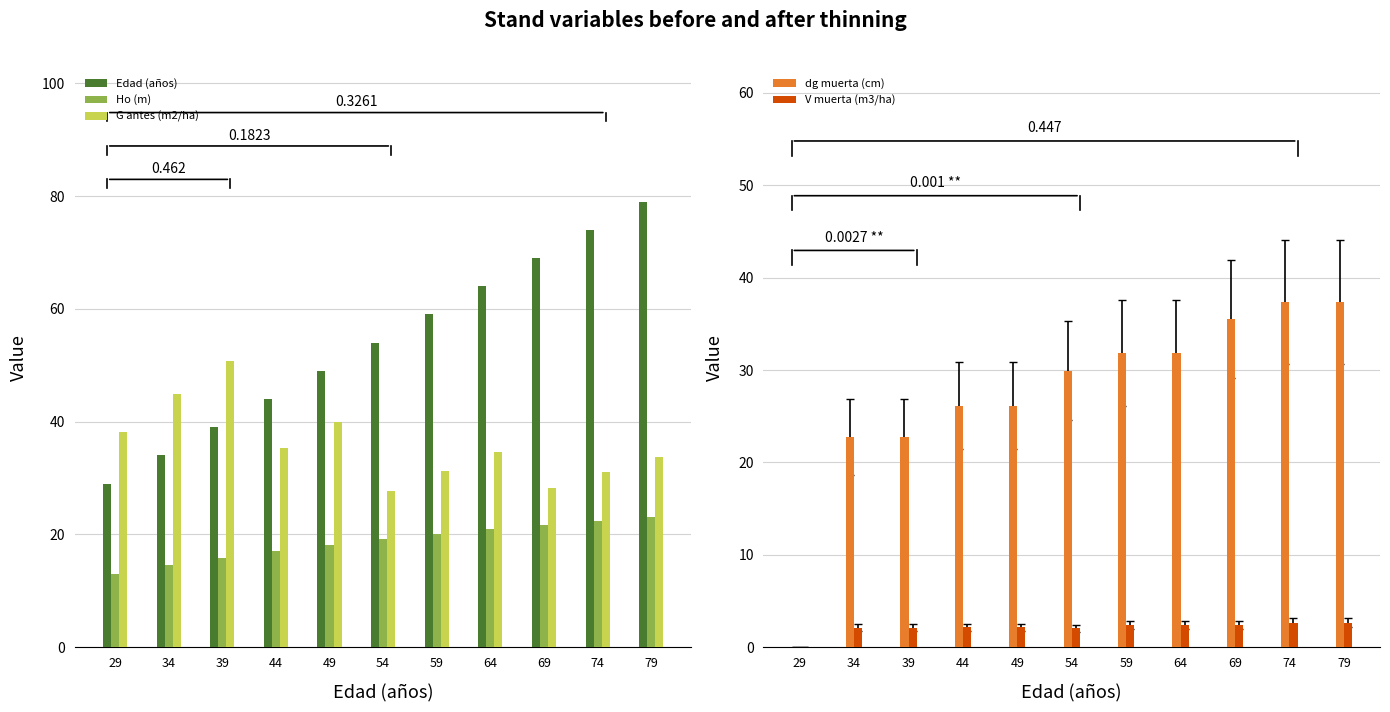

Where is dg muerta (cm) nearest to the value 18?

34